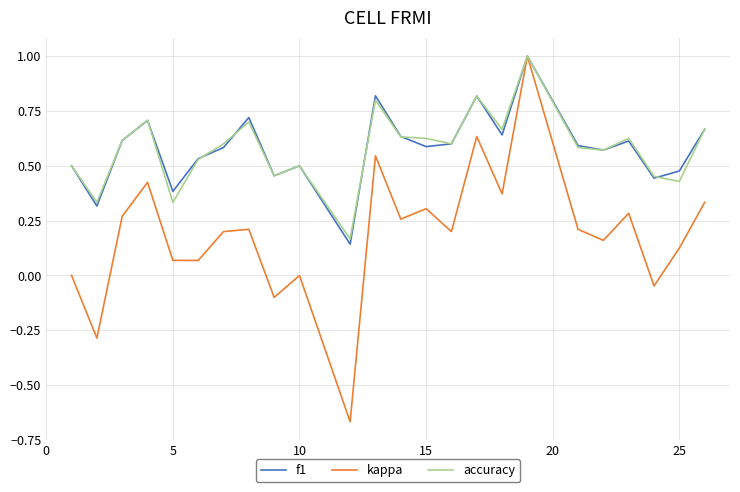

Which series has the widest spread of values?

kappa